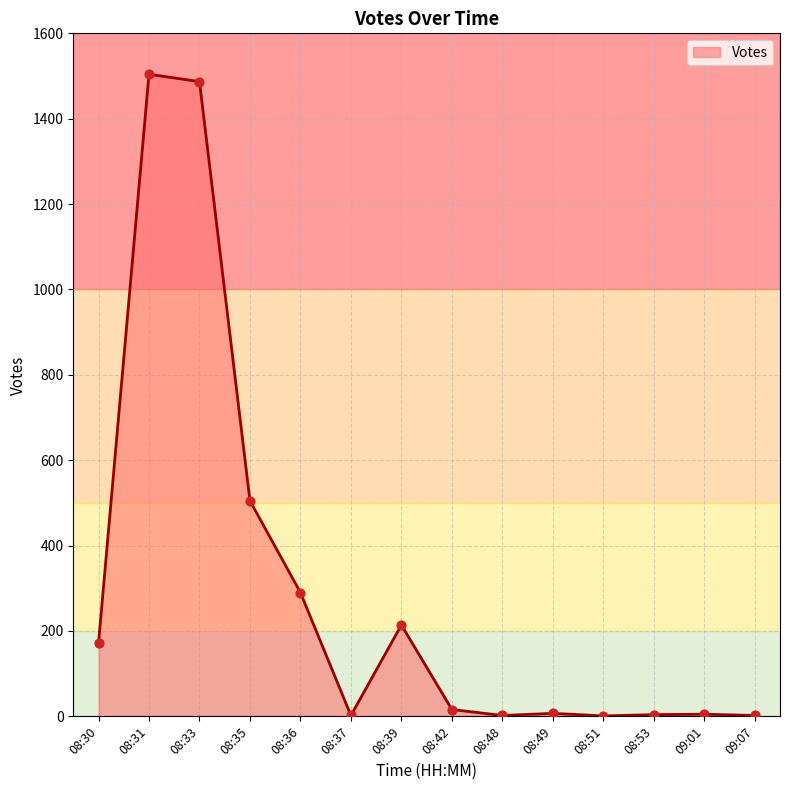

Approximately how many times larger is the value at 08:33 compared to 08:35?

2.9